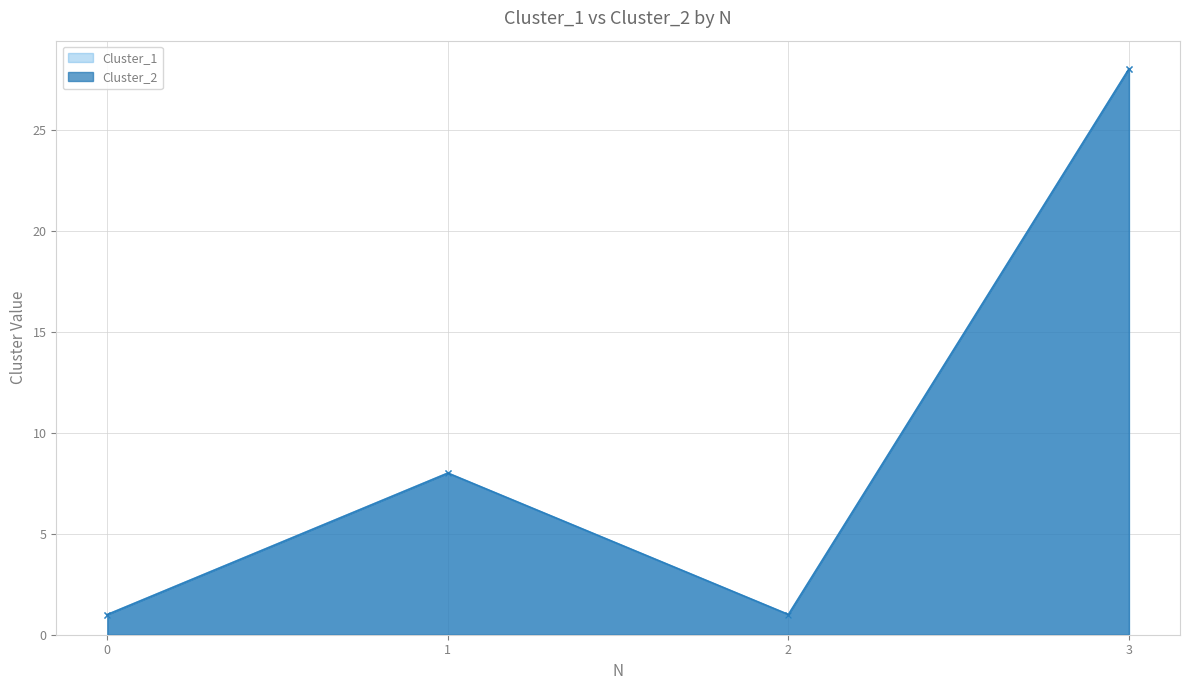

The Cluster_1 series shows 8 at 1. True or false?

True